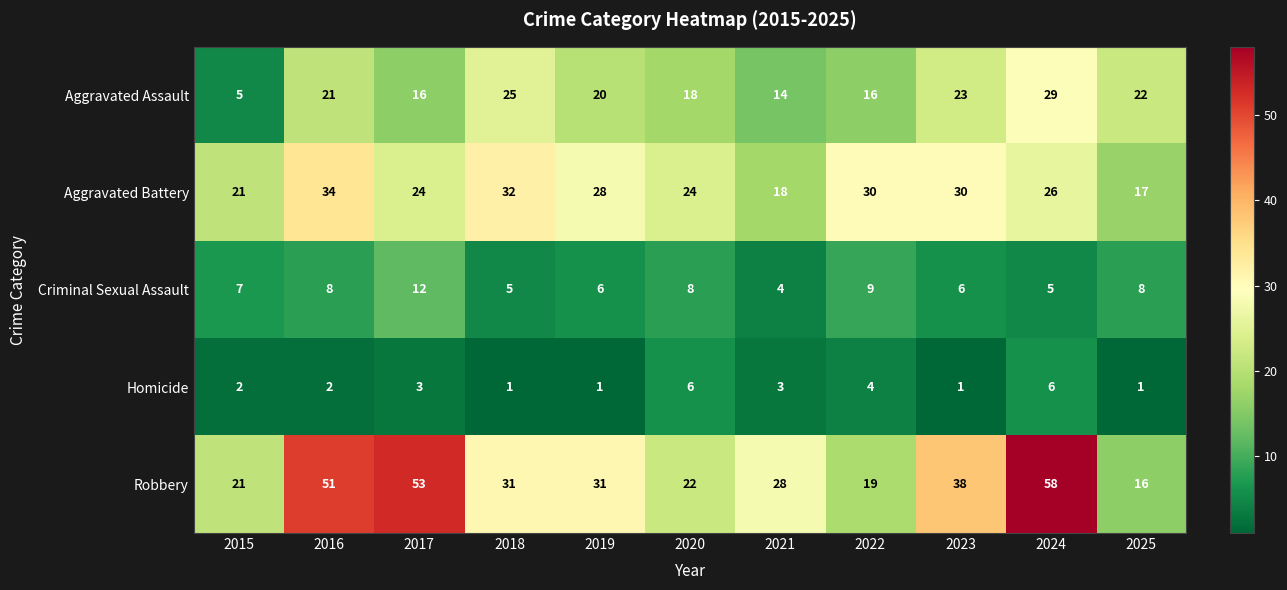

Which series has the widest spread of values?

Robbery